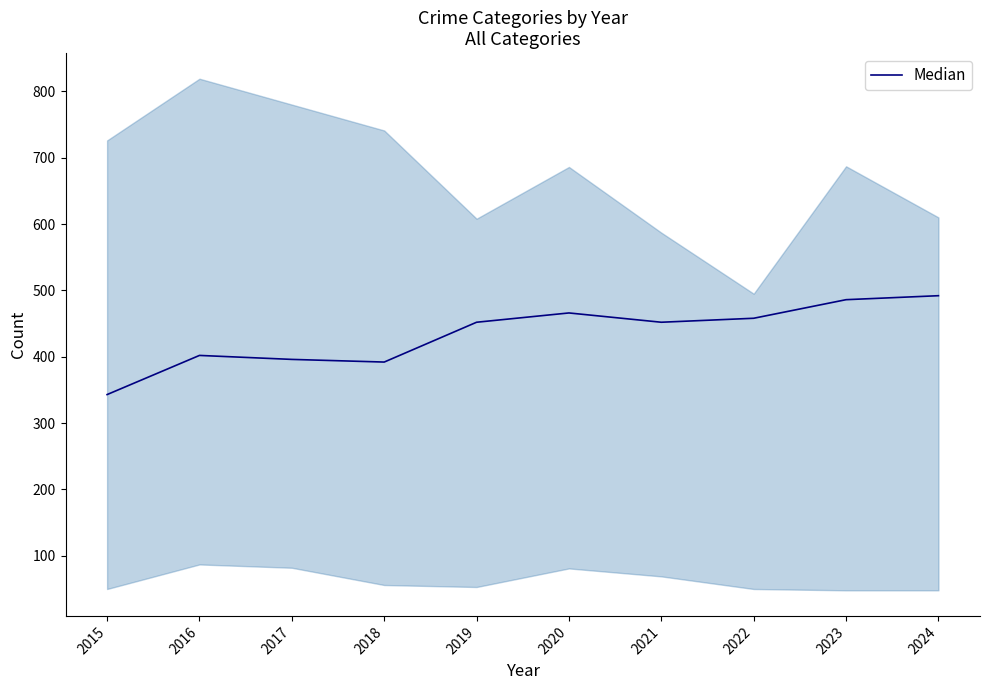

Between 2015 and 2021, which is larger?

2021